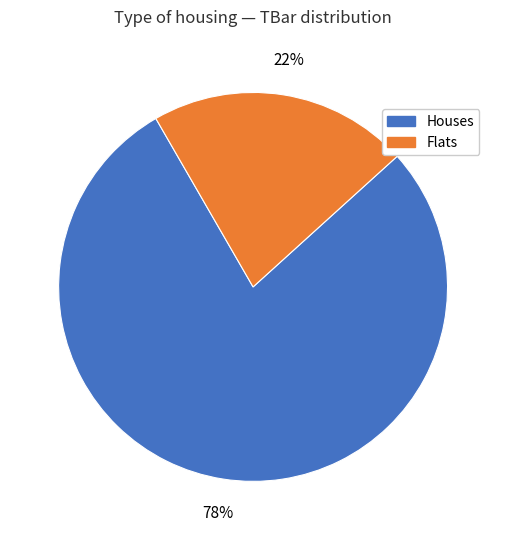

What is the largest slice in the pie chart?

Houses